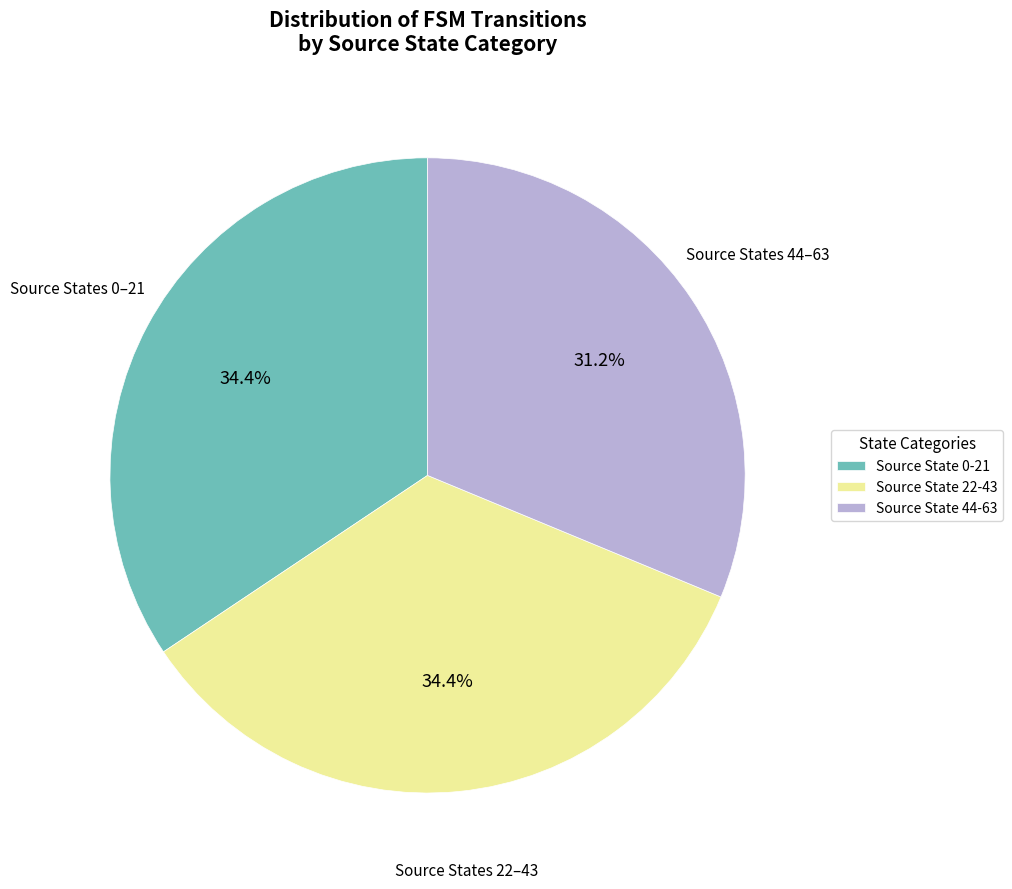

How much of the chart is everything except Source State 22-43?

65.6%